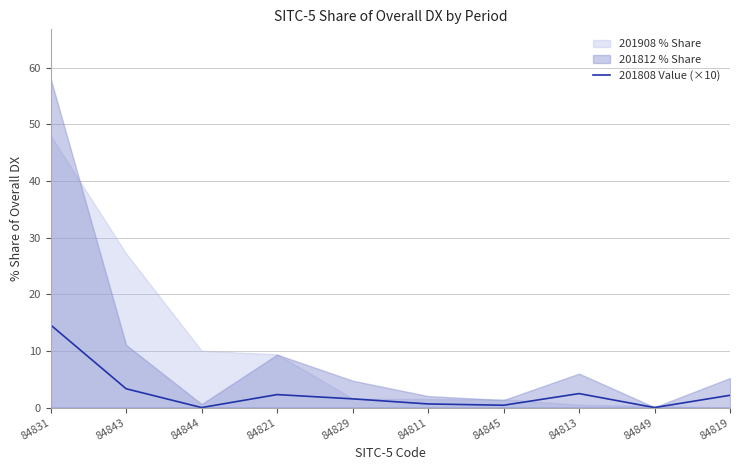

At which label does 201808 Value (×10) reach its peak?

84831